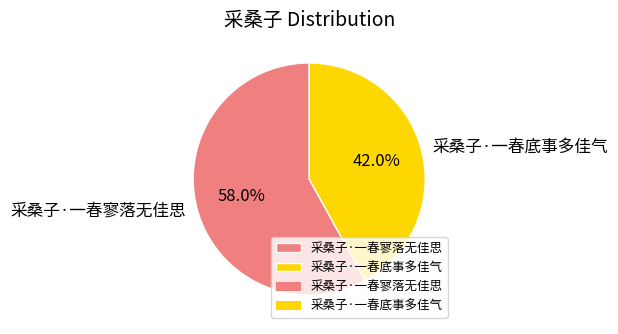

To the nearest percent, what is the difference between the largest and smallest slice percentages?

16%